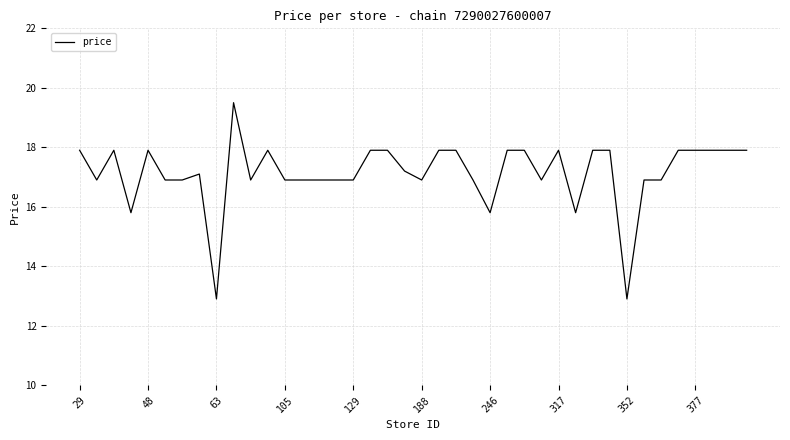

What is the greatest value displayed?

19.5